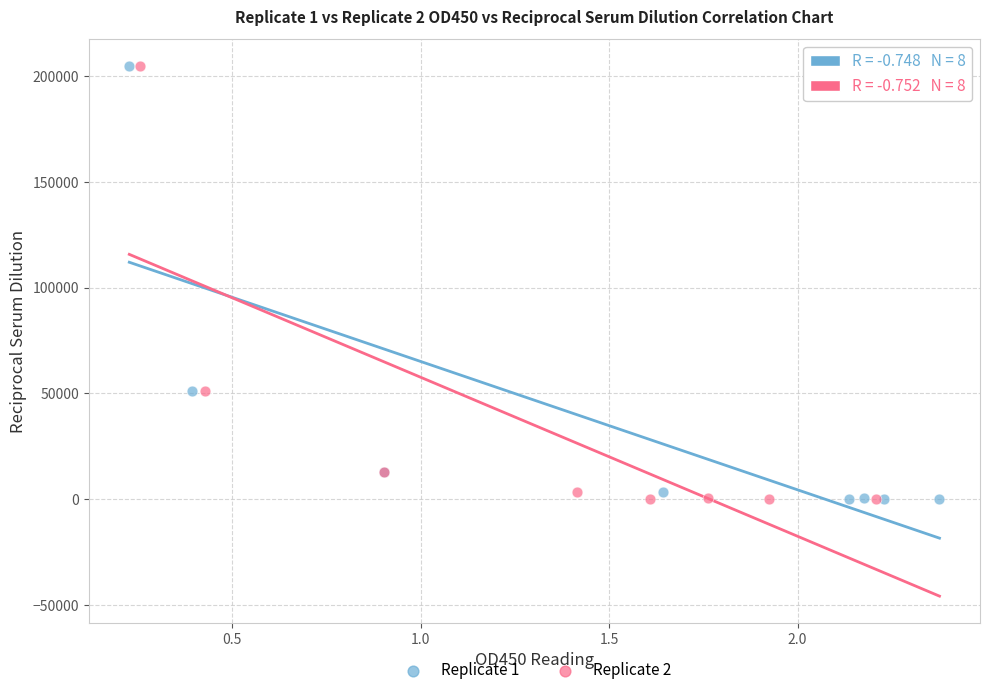

What are all the series names shown in the legend?

Replicate 1, Replicate 2